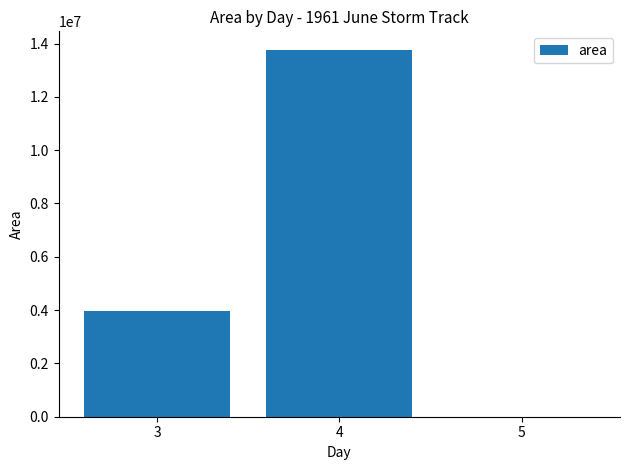

How many values are between 0 and 13769375?

3